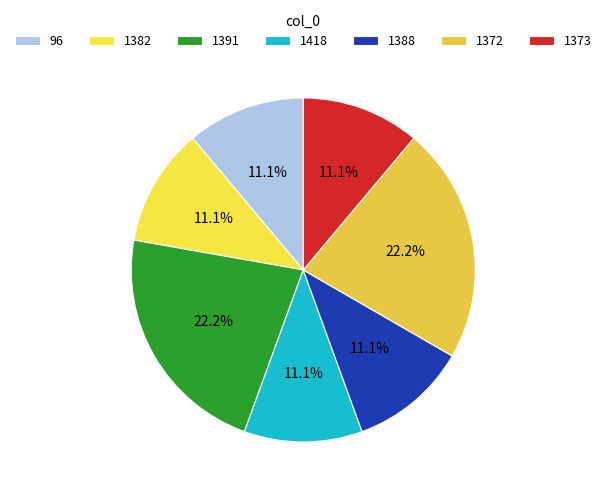

To the nearest percent, what is the average slice percentage?

14%